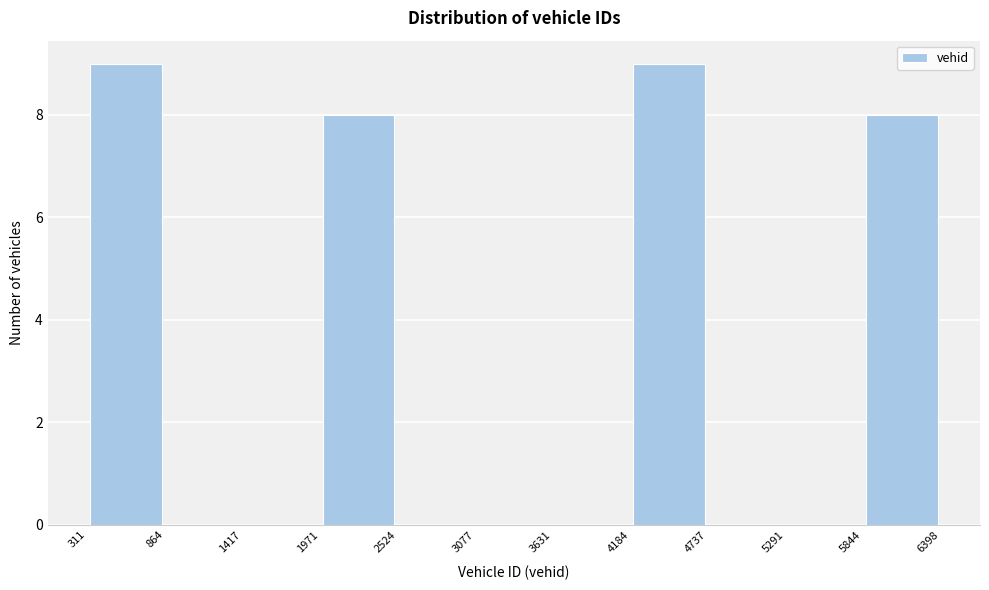

Reading left to right, transcribe this chart: for each bar, give the range it covers on the x-axis and its height. The values are not printed on the chart, so give them approximately, as read against the axis.

311 to 864: 9
864 to 1417: 0
1417 to 1971: 0
1971 to 2524: 8
2524 to 3077: 0
3077 to 3631: 0
3631 to 4184: 0
4184 to 4737: 9
4737 to 5291: 0
5291 to 5844: 0
5844 to 6398: 8